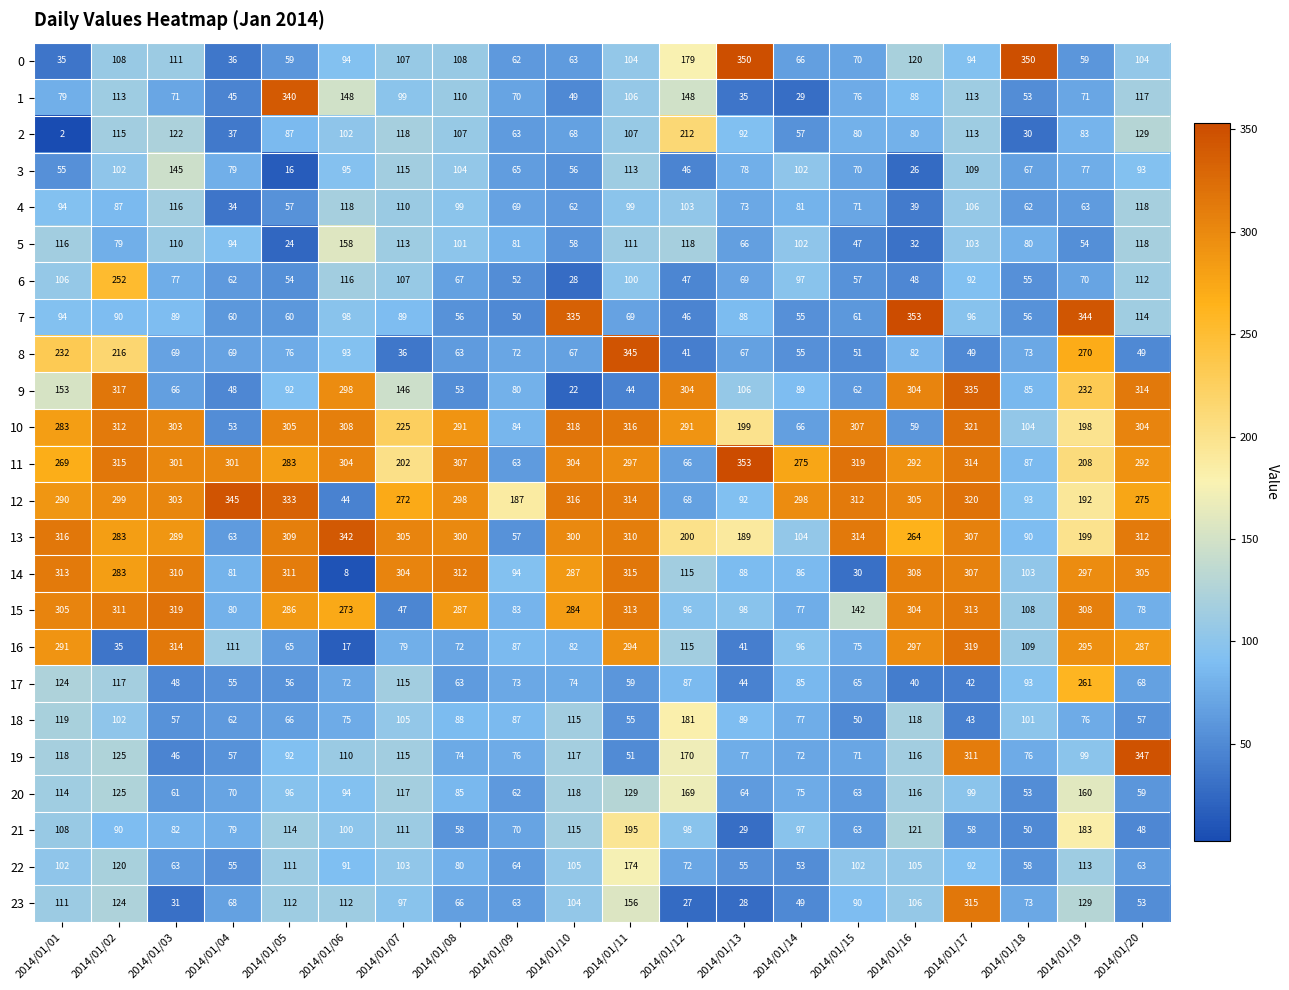

What is the difference between the maximum and second lowest values in the 23 series?

287